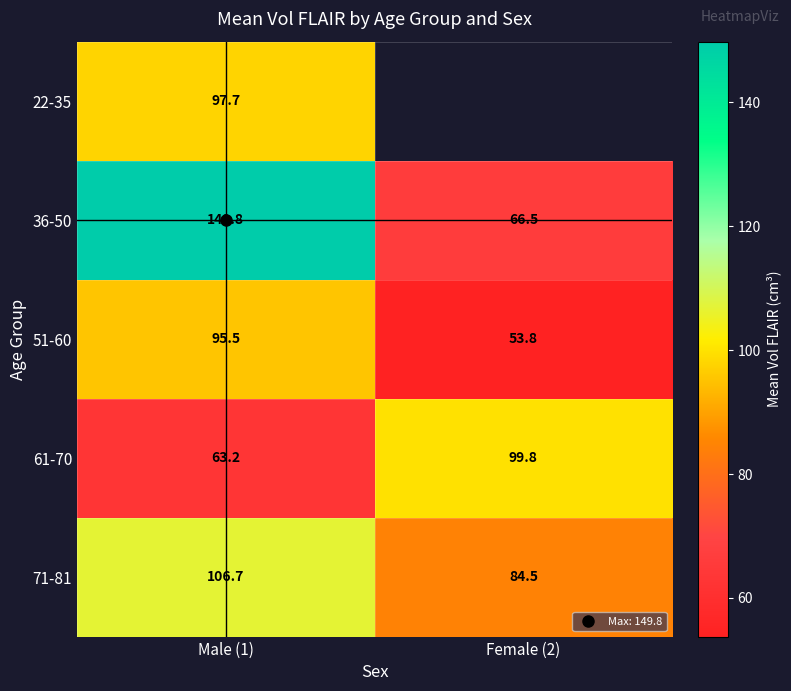

At Male (1), list the series in order from smallest to largest.

61-70, 51-60, 22-35, 71-81, 36-50